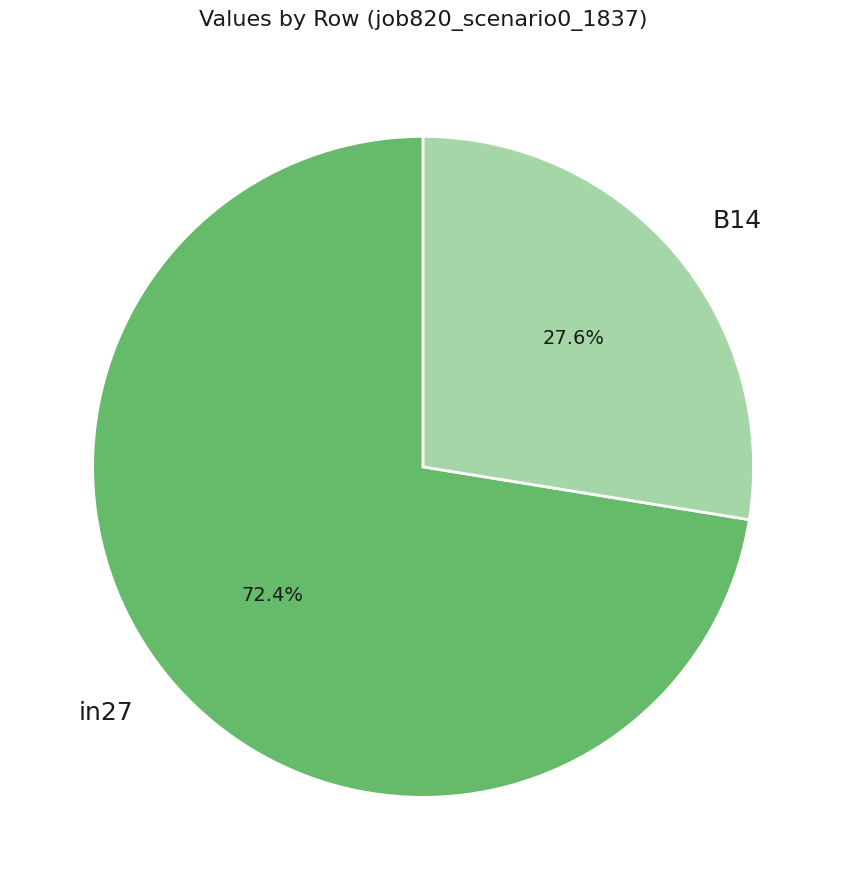

What is the smallest slice in the pie chart?

B14